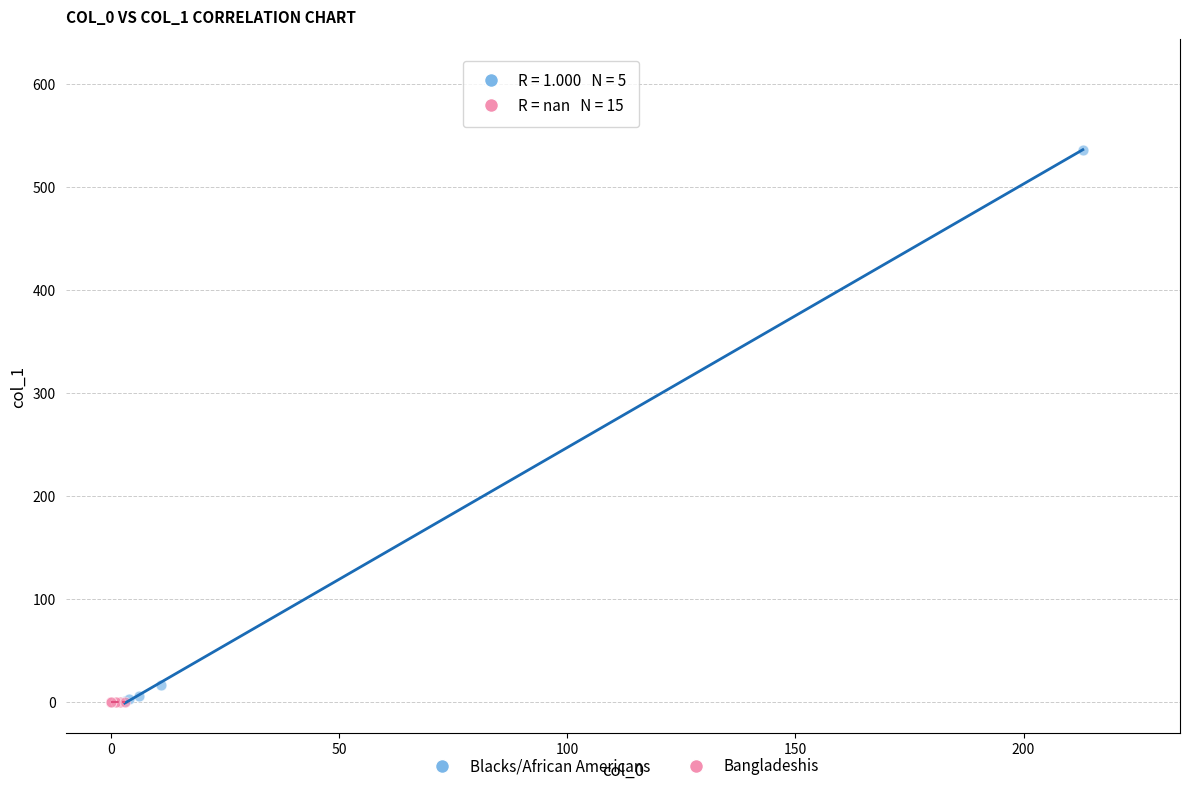

Which series reaches the maximum Y coordinate?

Blacks/African Americans